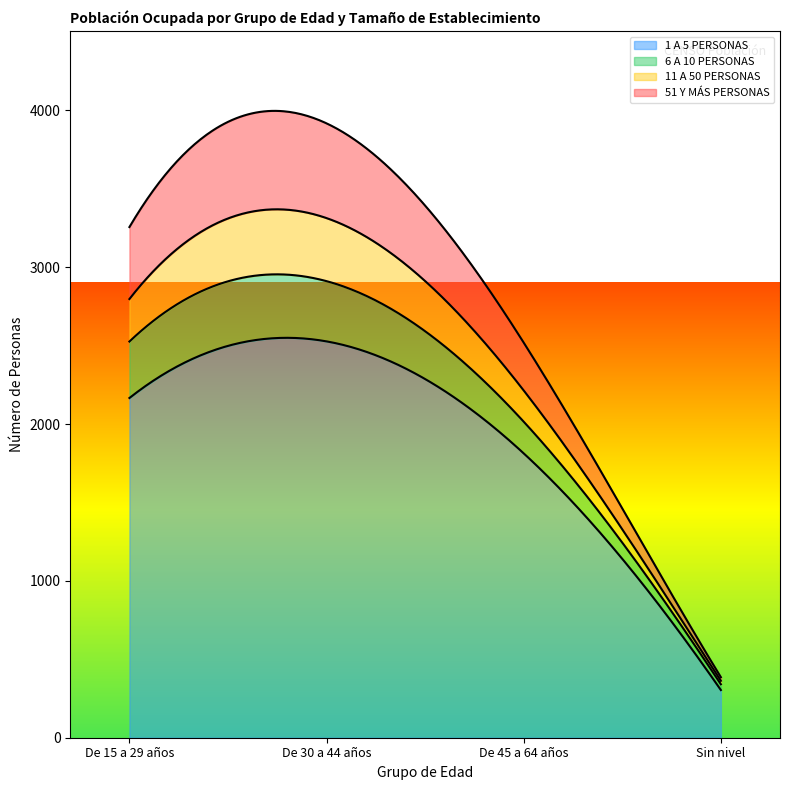

Reading left to right, what are all the values shown in this chart?

1 A 5 PERSONAS: De 15 a 29 años=2166	De 30 a 44 años=2527	De 45 a 64 años=1813	Sin nivel=304
6 A 10 PERSONAS: De 15 a 29 años=360	De 30 a 44 años=384	De 45 a 64 años=202	Sin nivel=37
11 A 50 PERSONAS: De 15 a 29 años=271	De 30 a 44 años=402	De 45 a 64 años=199	Sin nivel=22
51 Y MÁS PERSONAS: De 15 a 29 años=459	De 30 a 44 años=604	De 45 a 64 años=305	Sin nivel=23